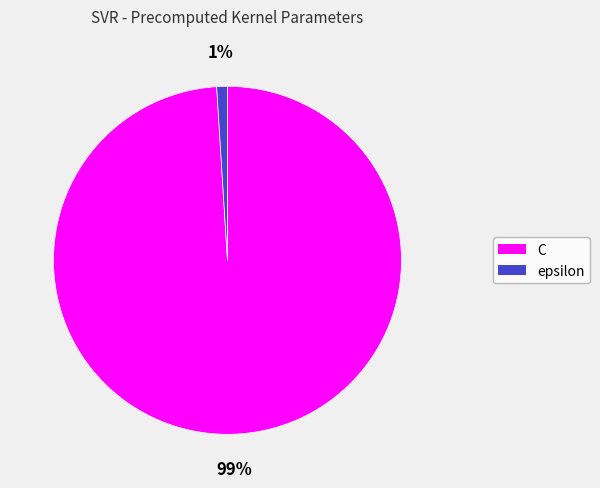

Do C and epsilon together represent more than half of the pie?

Yes